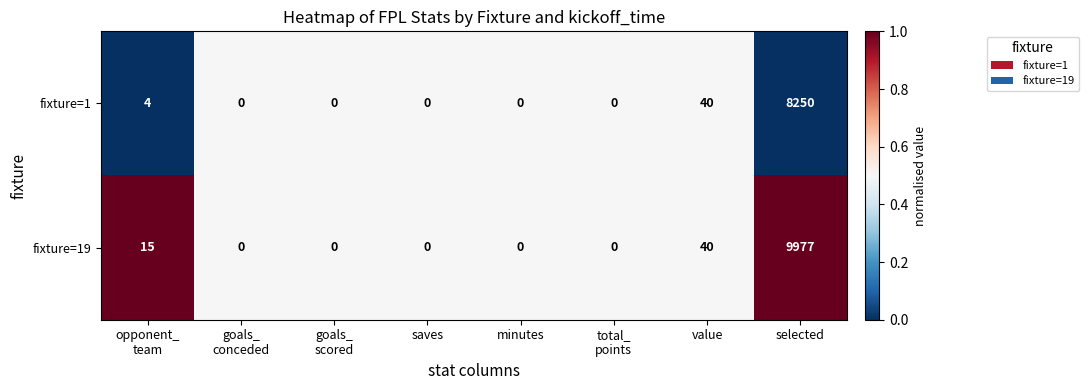

Which series has the largest range (max minus min)?

fixture=19